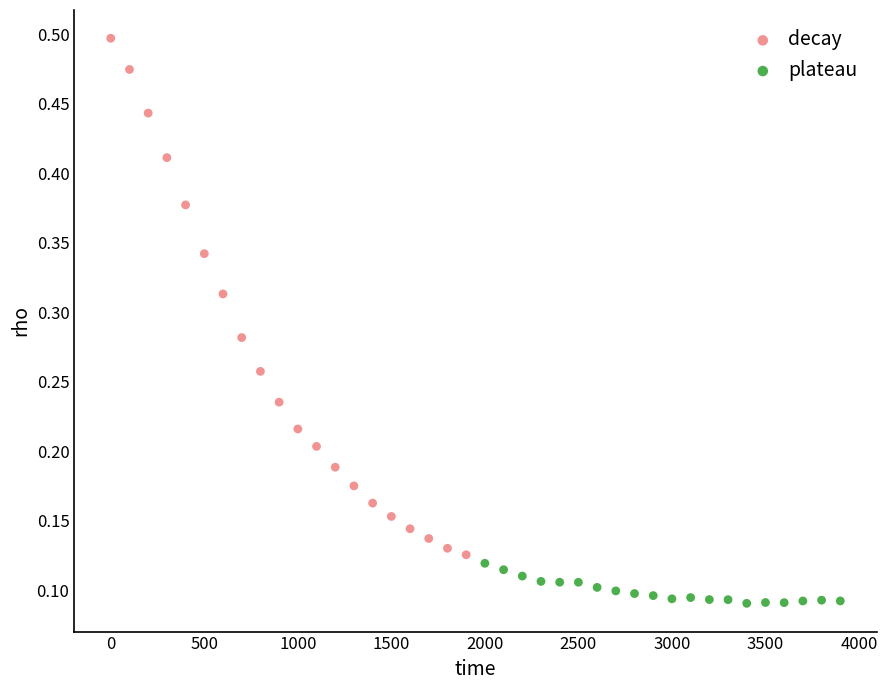

Which series contains the lowest Y value?

plateau